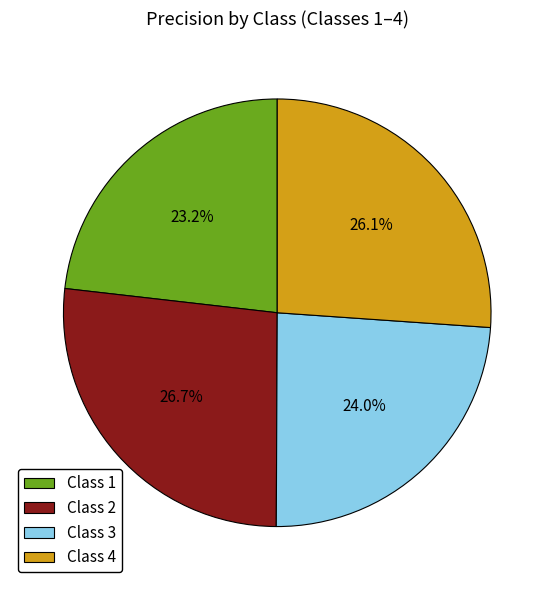

What is the largest slice in the pie chart?

Class 2